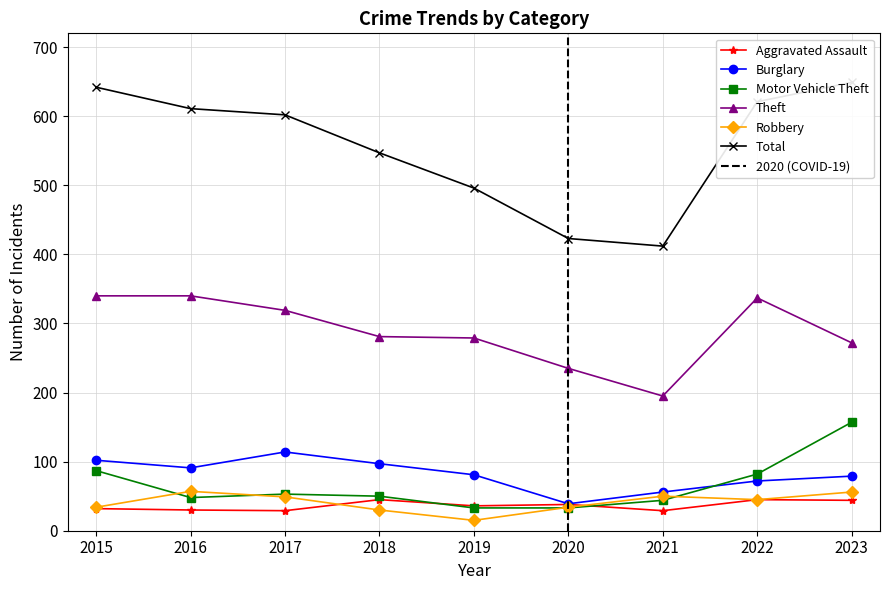

What is the difference between the Burglary values at 2016 and 2017?

23